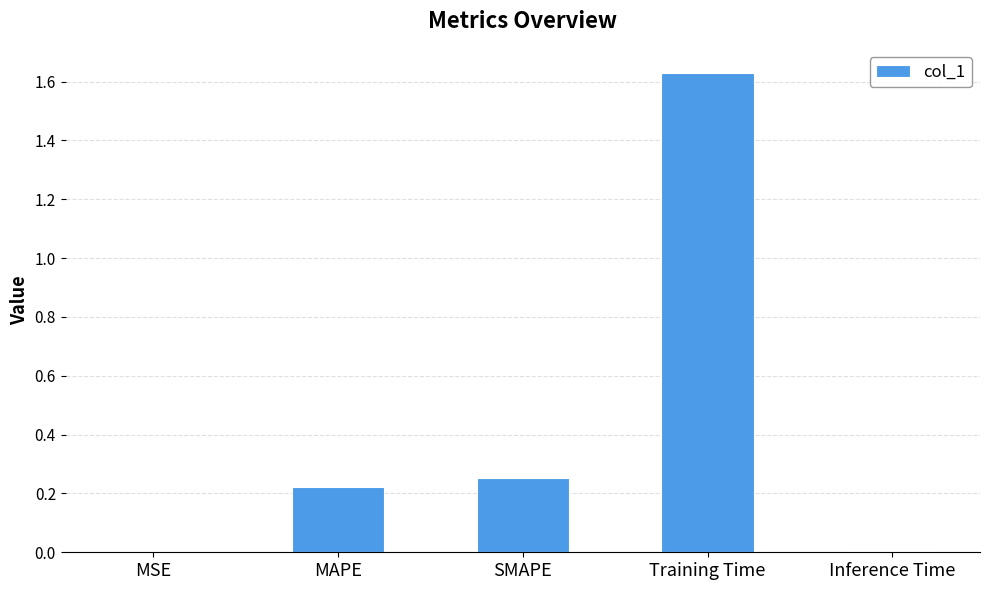

Is it true that the value at Inference Time is 0.0?

True